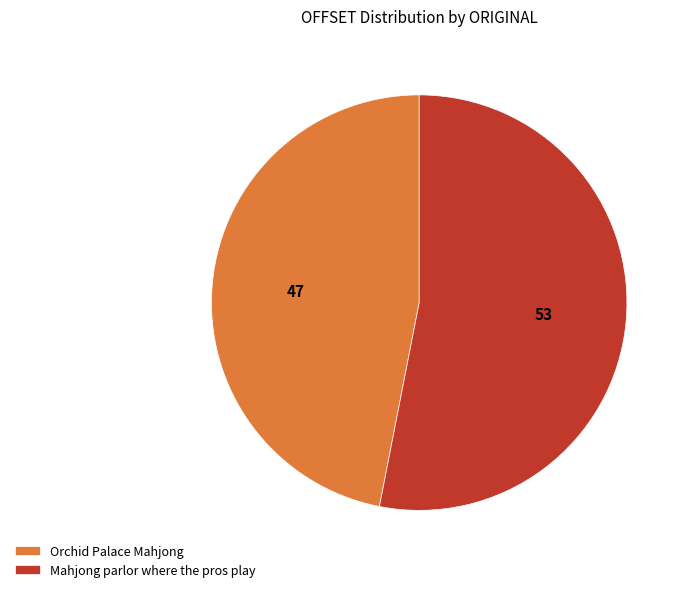

Approximately how many times larger is the value at Mahjong parlor where the pros play compared to Orchid Palace Mahjong?

1.1